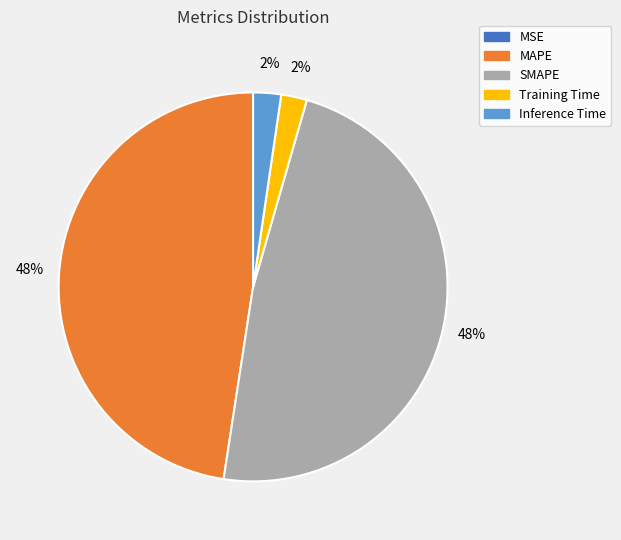

Which has a higher value, Training Time or SMAPE?

SMAPE